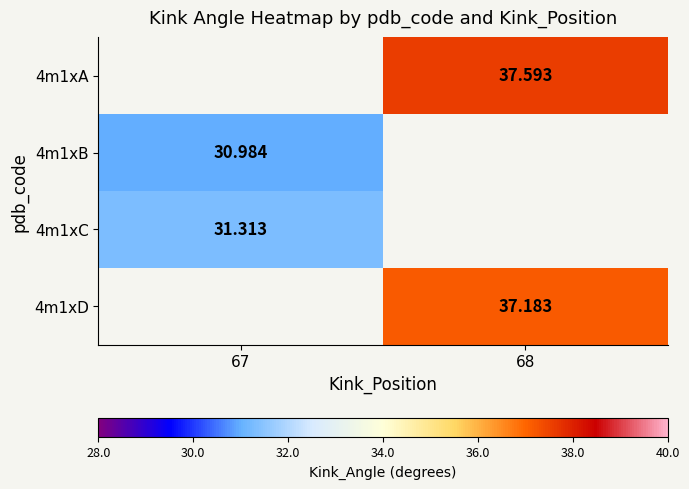

Which label corresponds to the largest value in the chart?

68